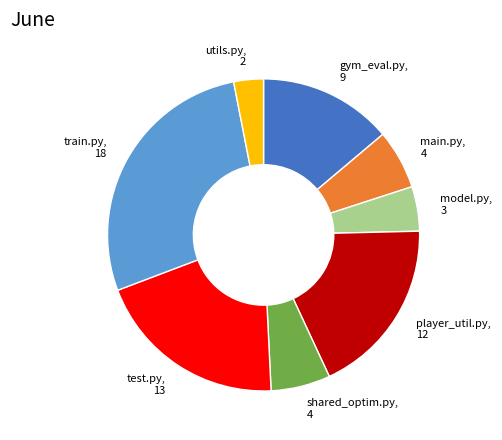

How many slices are in this pie chart?

8